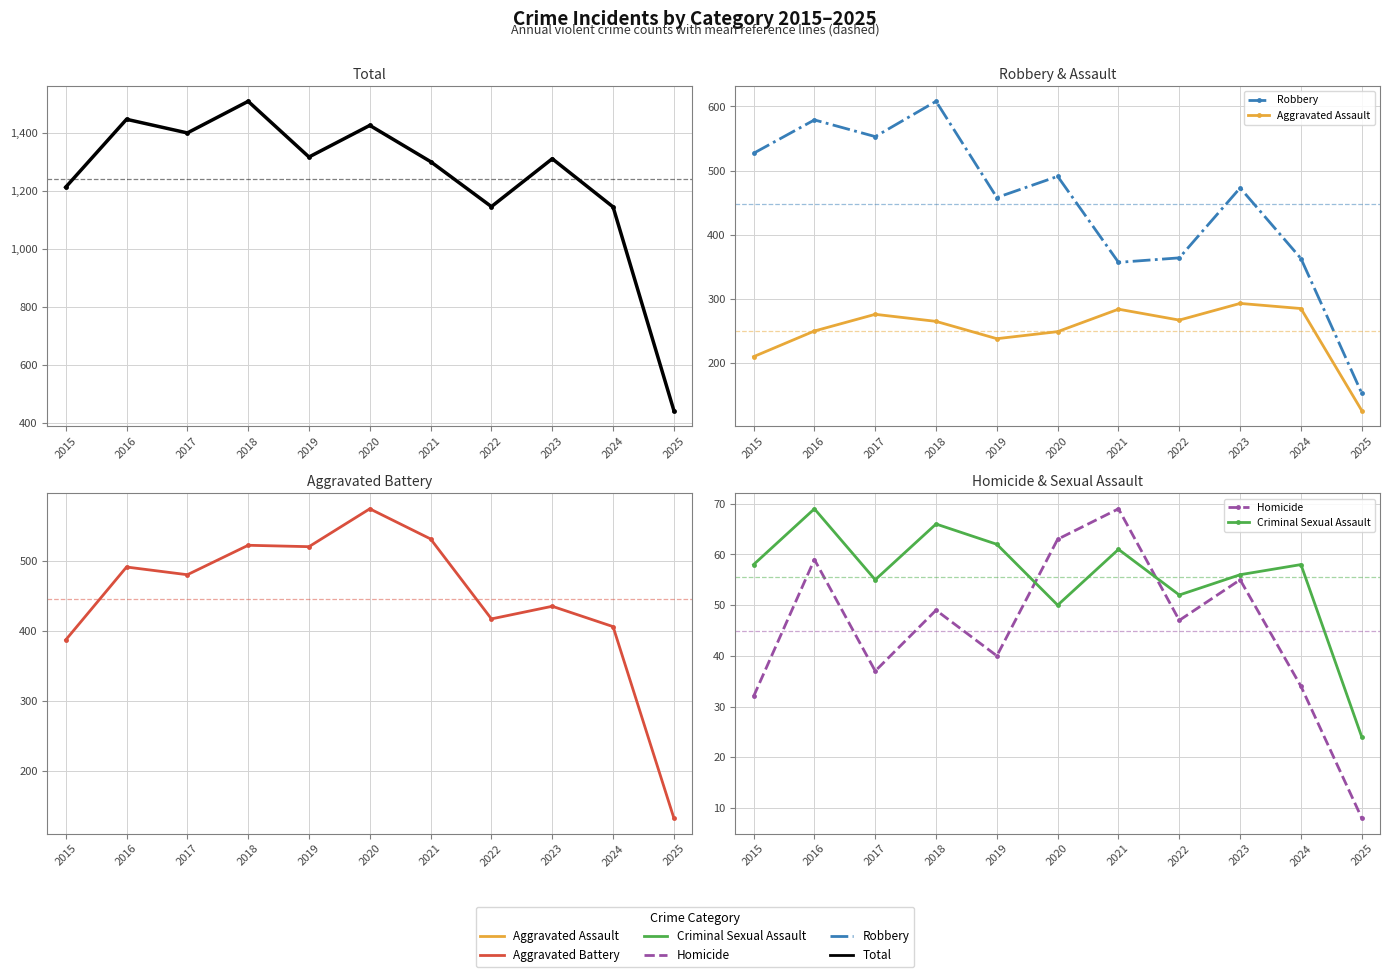

Is it true that Total equals 2496 at 2020?

False